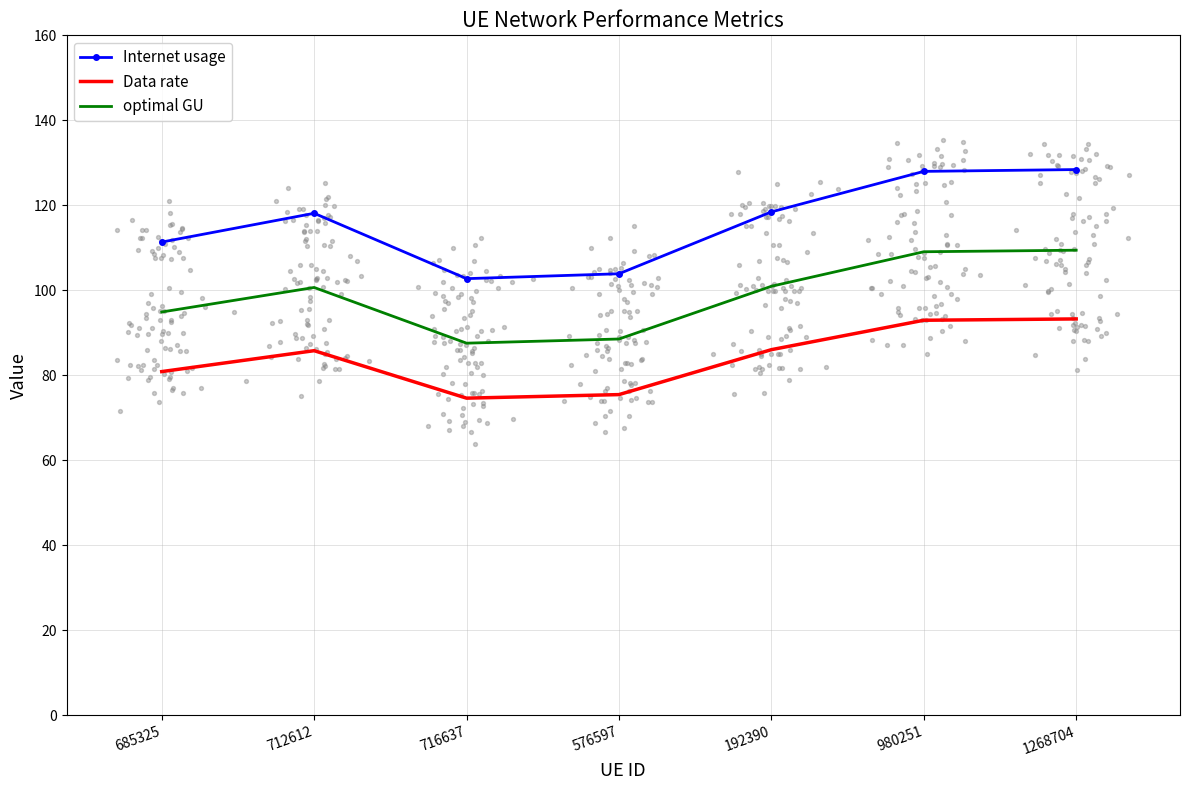

Which series has the widest spread of Y values?

Internet usage